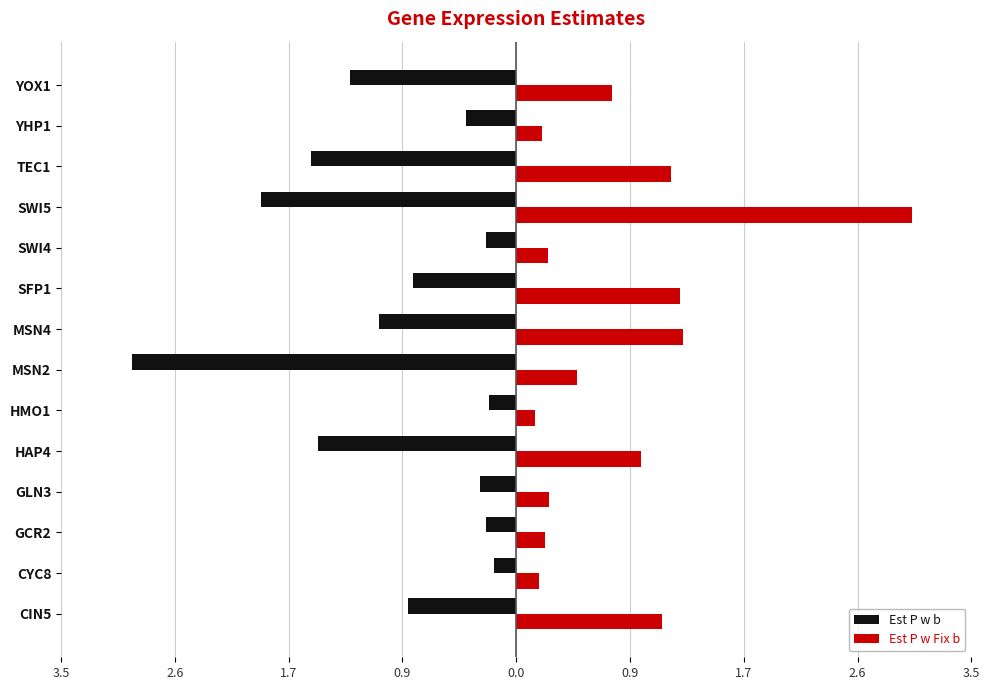

Reading left to right, list all the values displayed in this chart.

Est P w b: -0.8	-0.2	-0.2	-0.3	-1.5	-0.2	-2.9	-1.1	-0.8	-0.2	-2.0	-1.6	-0.4	-1.3
Est P w Fix b: 1.1	0.2	0.2	0.3	1.0	0.1	0.5	1.3	1.3	0.2	3.0	1.2	0.2	0.7